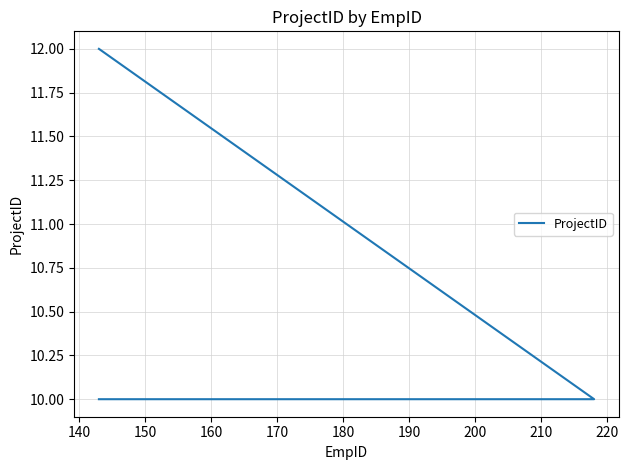

True or false: the data has more than 1 interior local peaks.

False